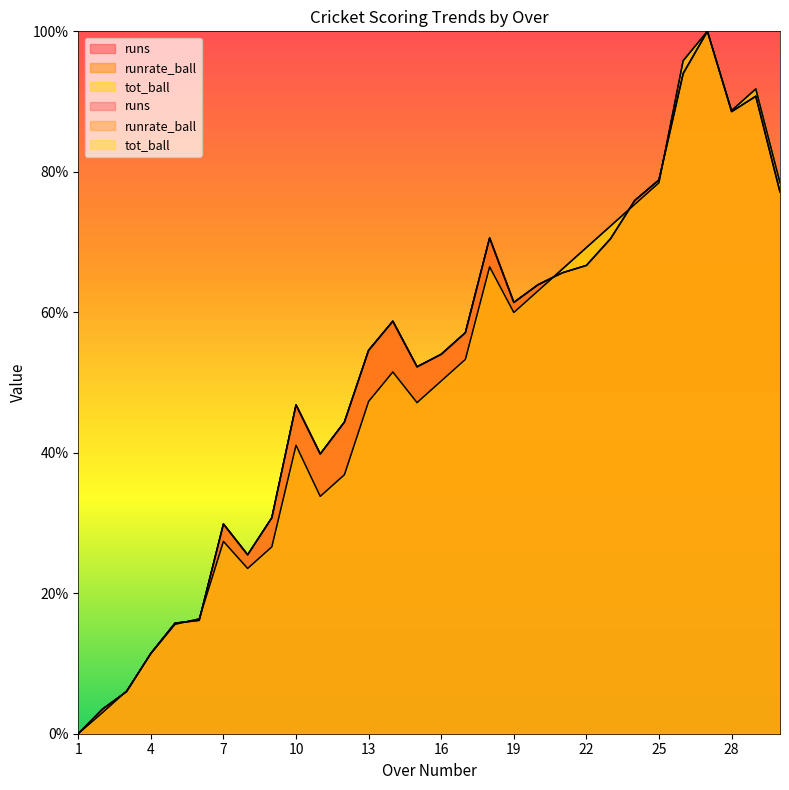

At which category is the sum across all series the highest?

27